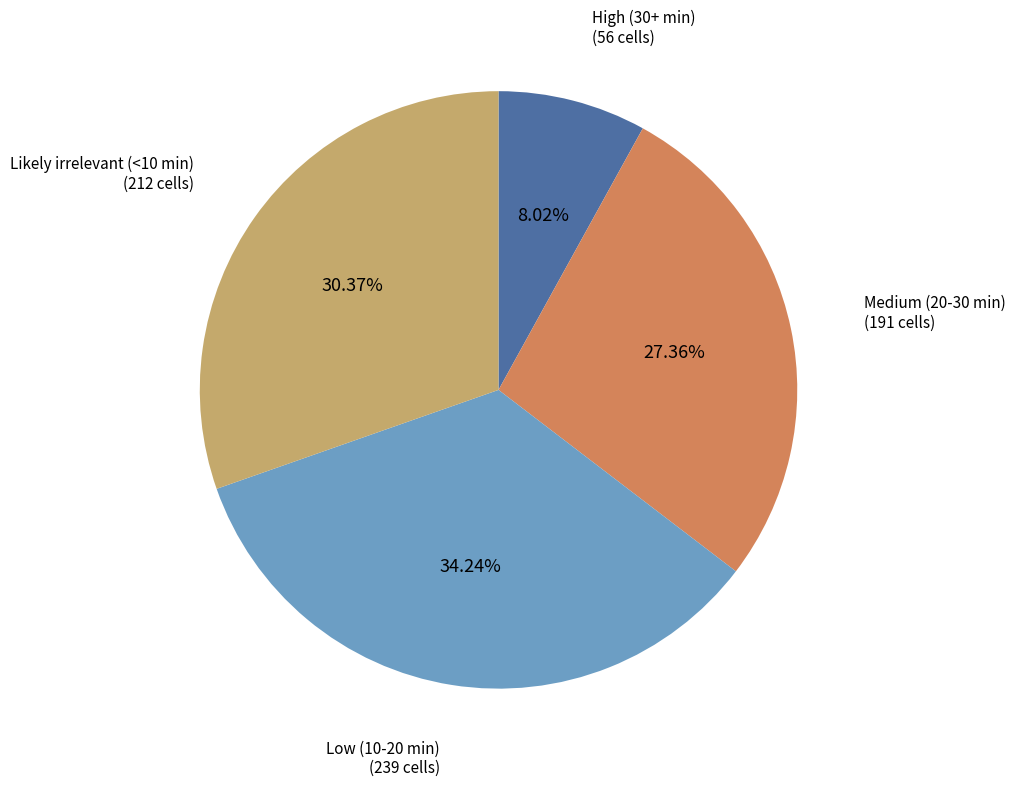

Does any single category account for the majority?

No